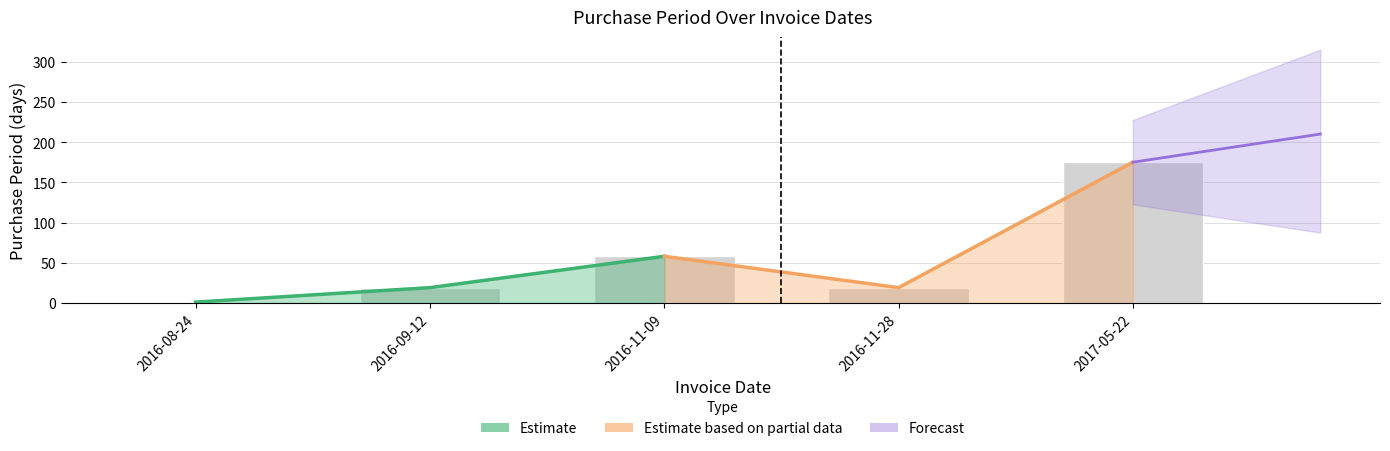

Rank the categories by value from lowest to highest.

2016-08-24, 2016-09-12, 2016-11-28, 2016-11-09, 2017-05-22